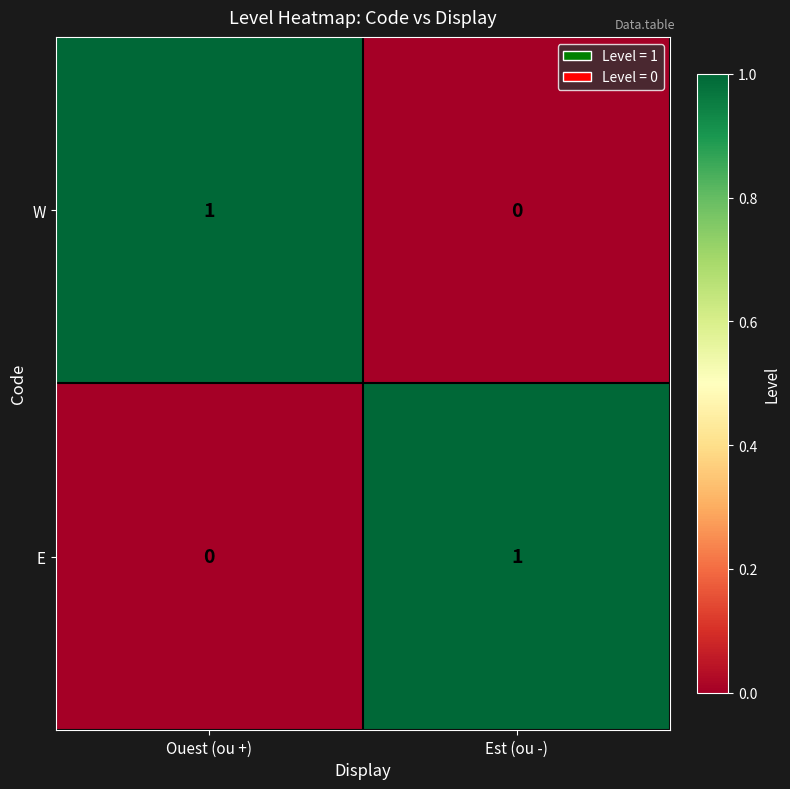

What is the total value across all series at Est (ou -)?

1